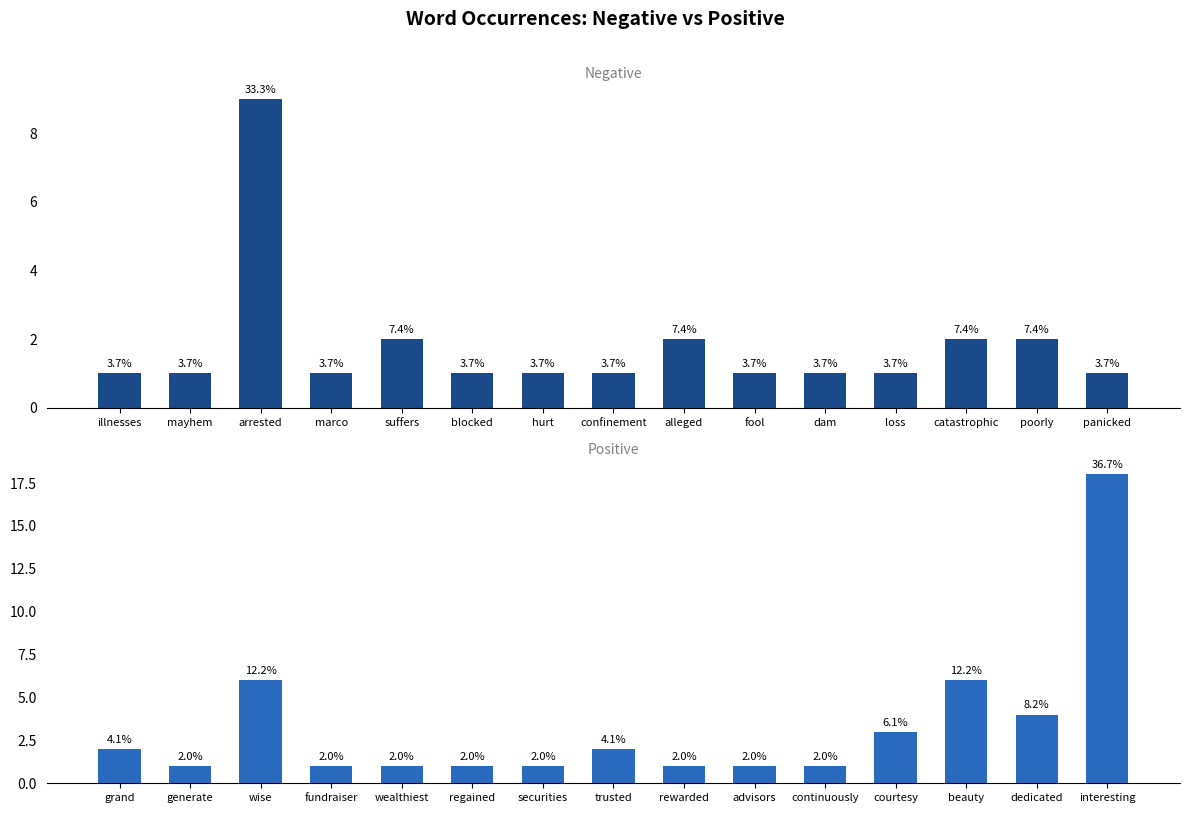

What is the value of the Positive Words bar at the 4th from the left?

1